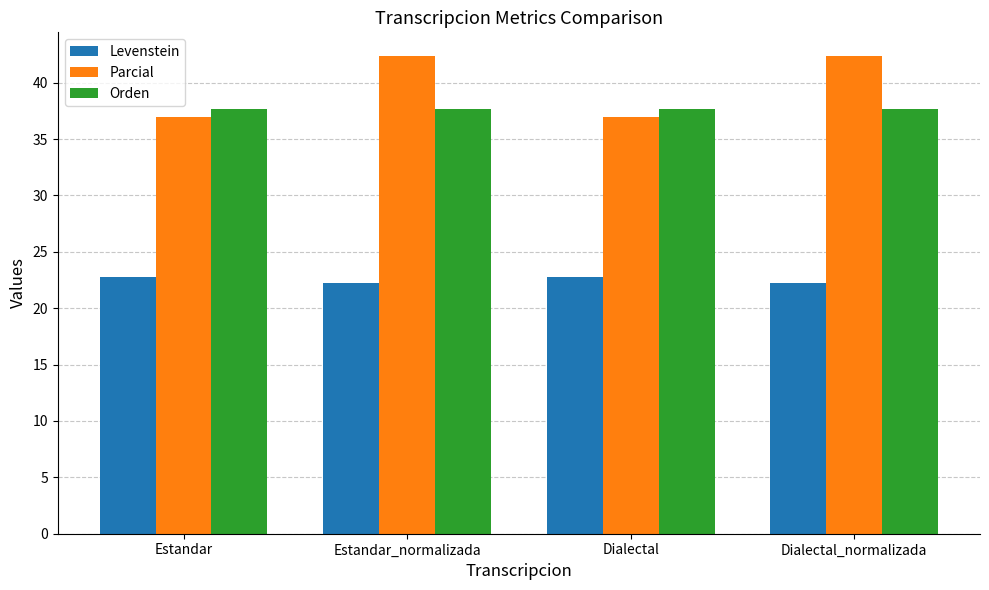

What is the spread (max minus min) of values at Estandar_normalizada?

20.1